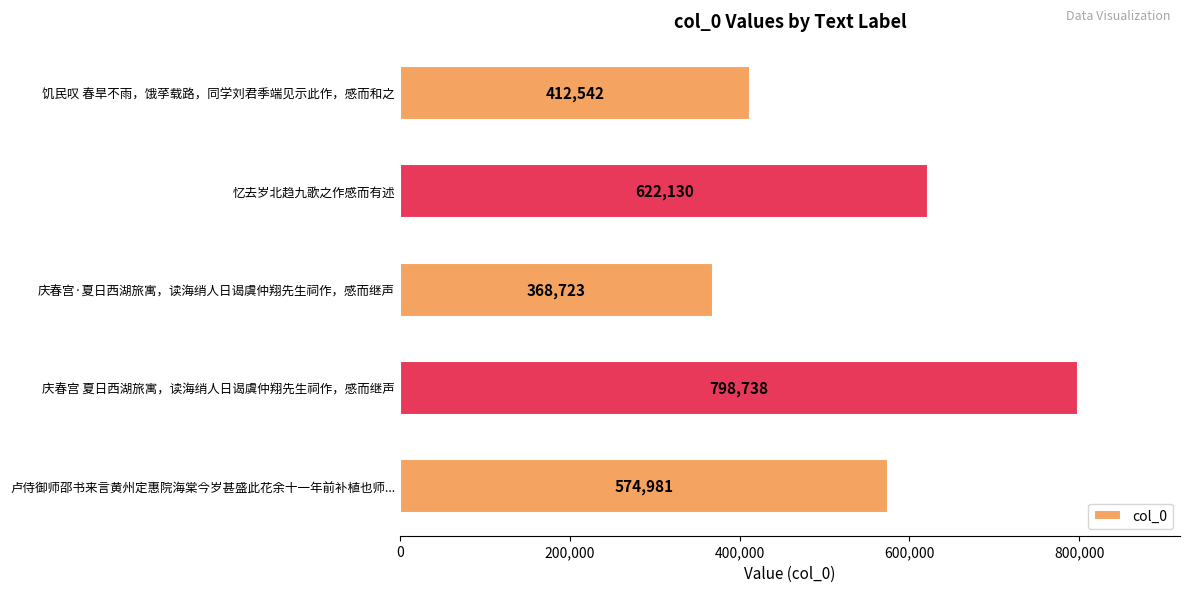

What is the value of the 2nd bar from the top?

622130